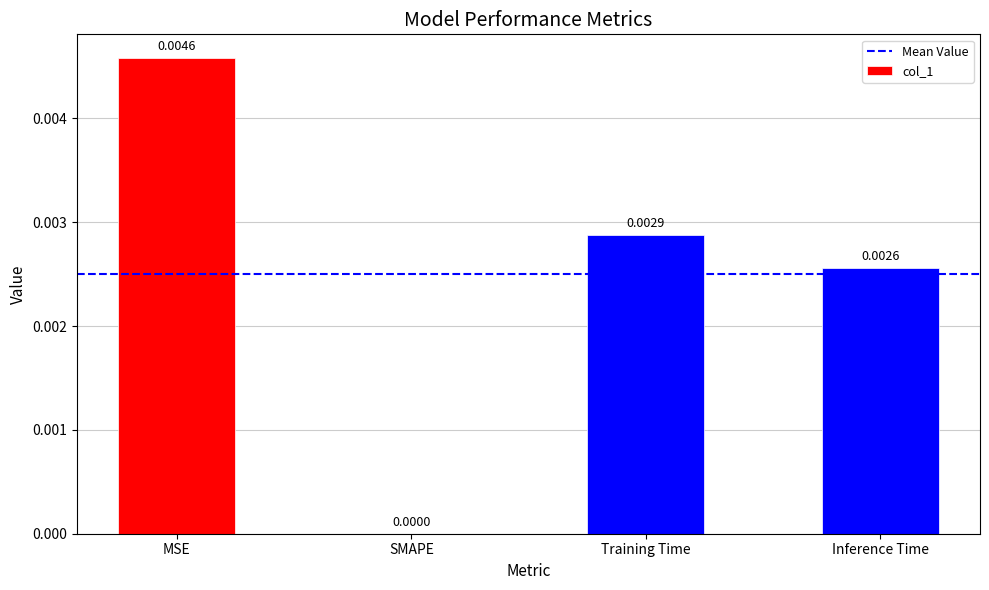

Are the bars horizontal?

No